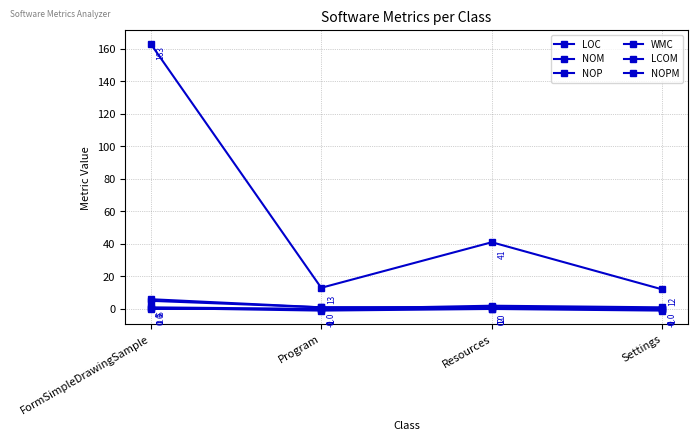

Where is the first local maximum for LOC?

Resources